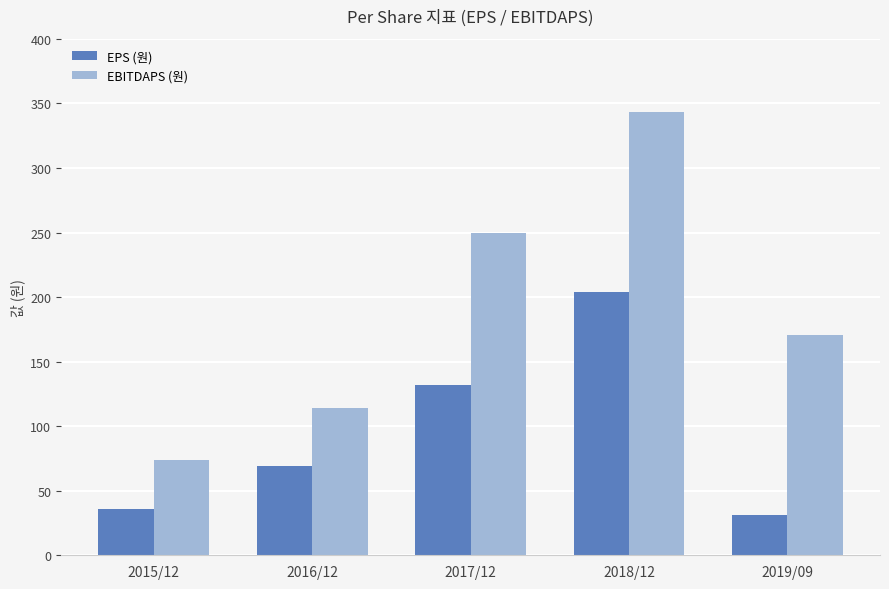

List the series in order of their overall mean, highest first.

EBITDAPS (원), EPS (원)